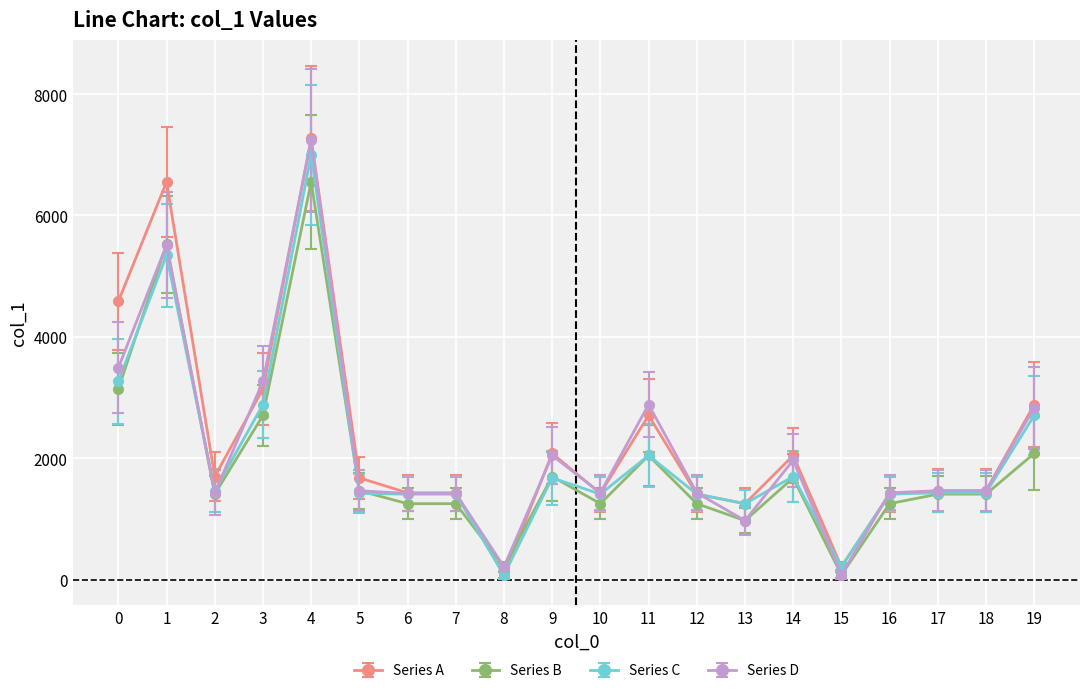

What is the maximum value for Series A?

7269